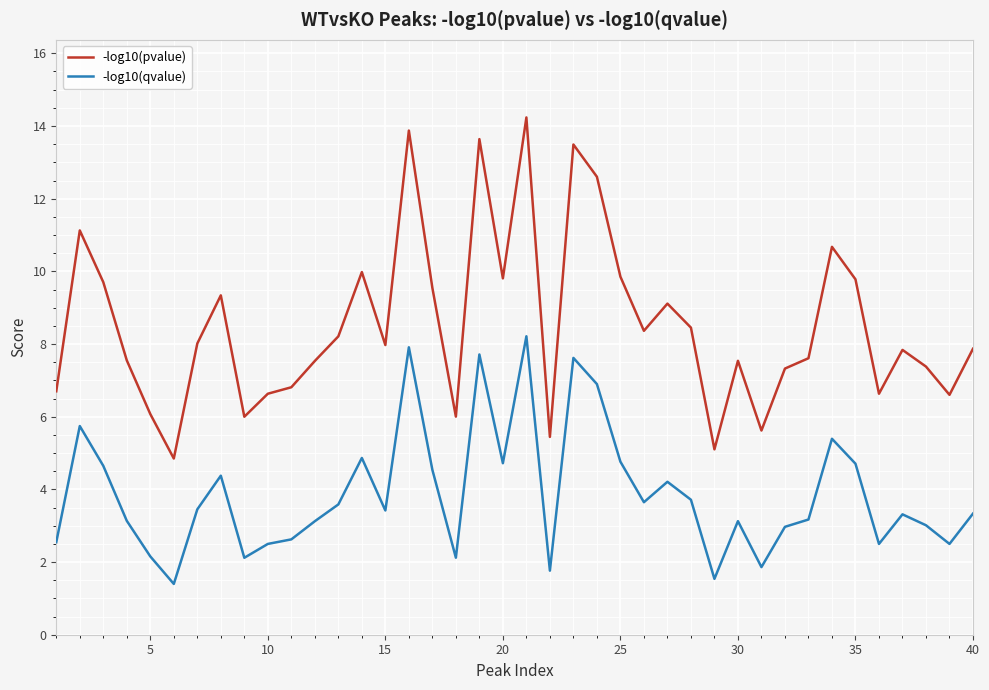

Rank the series by their maximum value, from lowest to highest.

-log10(qvalue), -log10(pvalue)